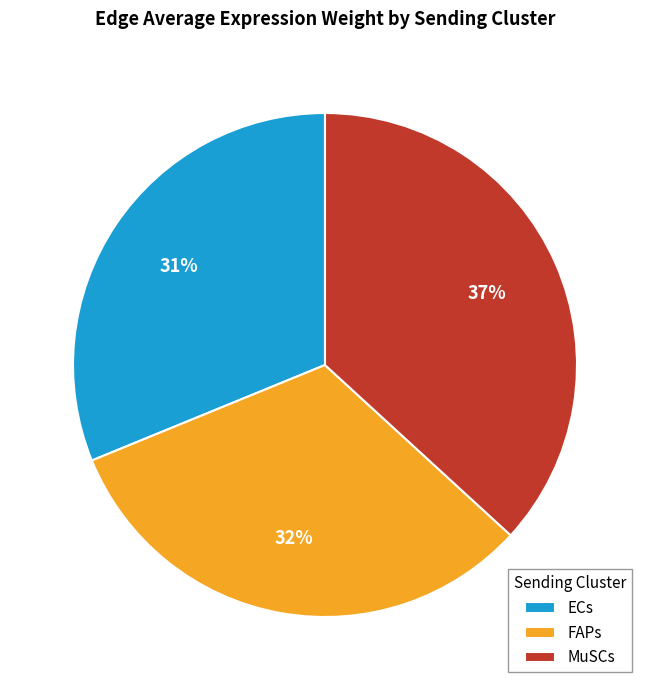

Is the sum of MuSCs and FAPs greater than half?

Yes